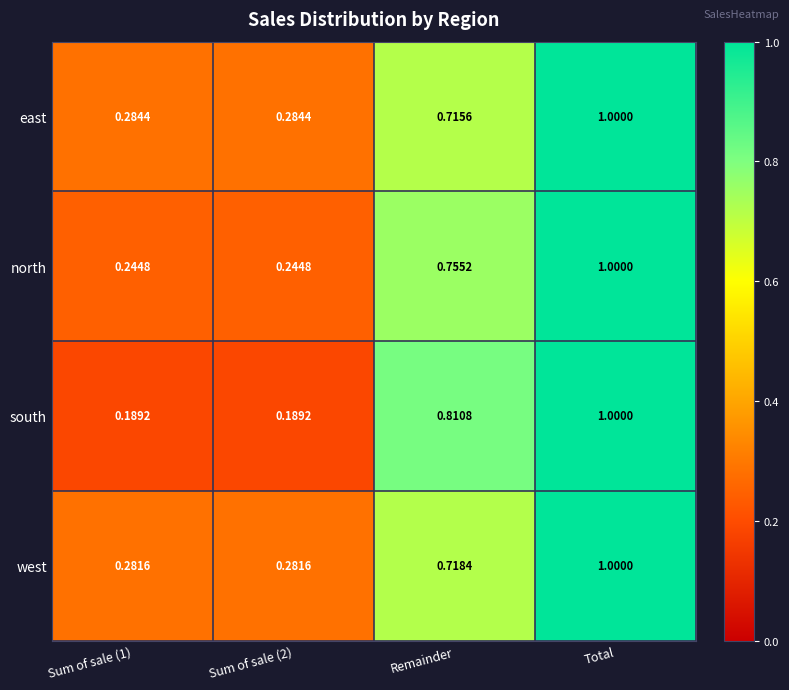

Which label corresponds to the largest value in the chart?

Total